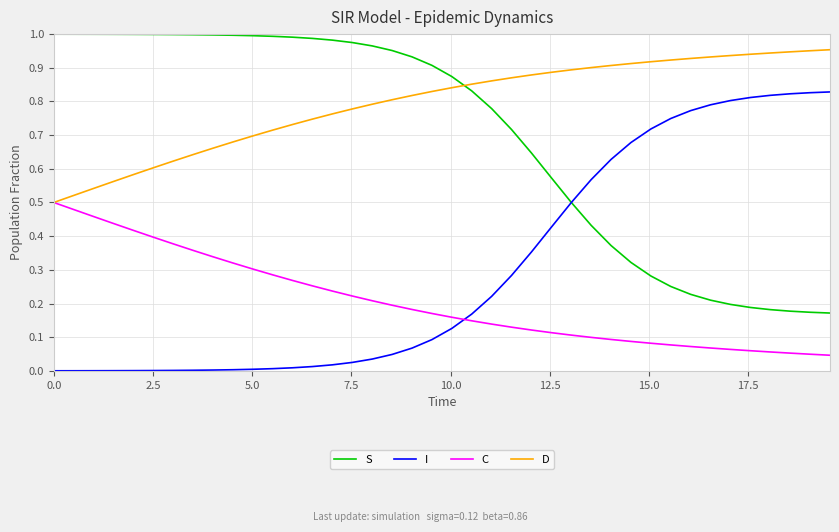

True or false: D and I intersect in this chart.

False